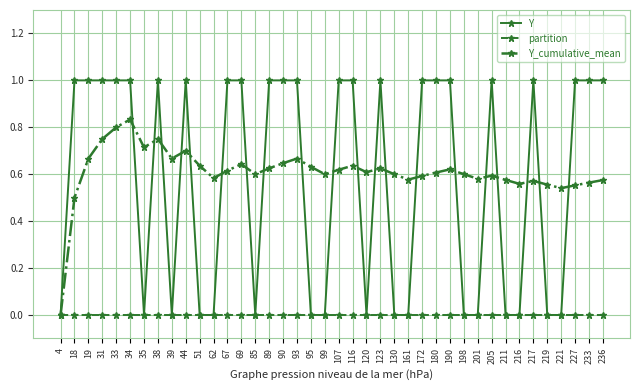

Where is the first local minimum for Y_cumulative_mean?

35